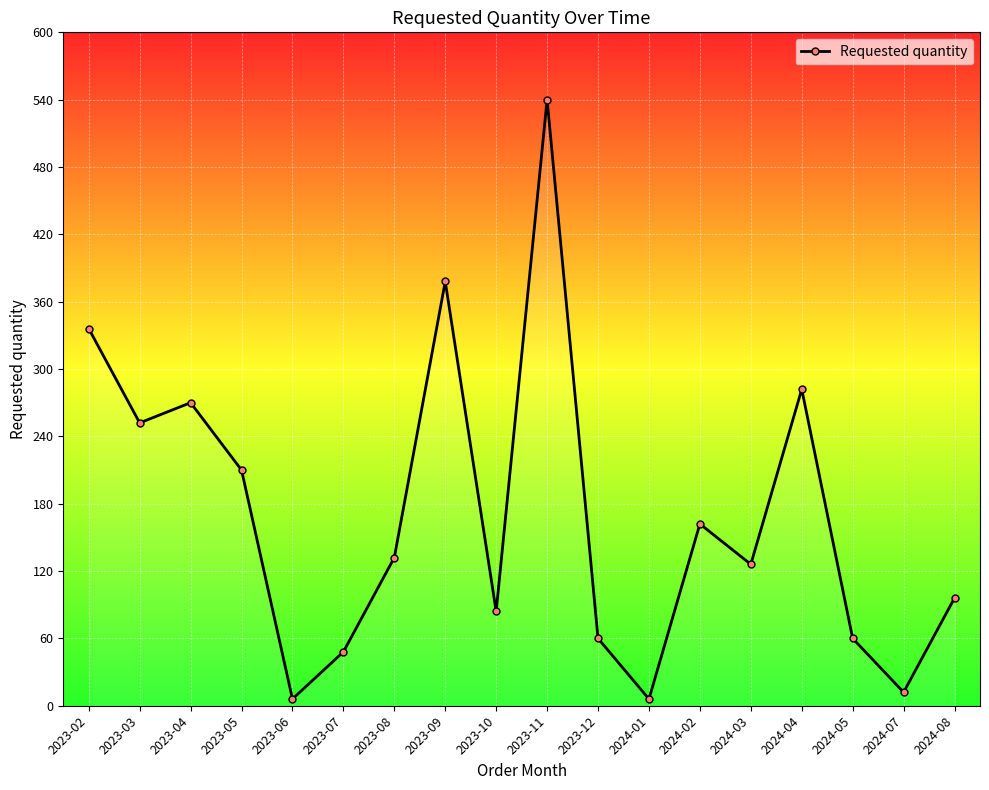

How many categories are shown in the chart?

18